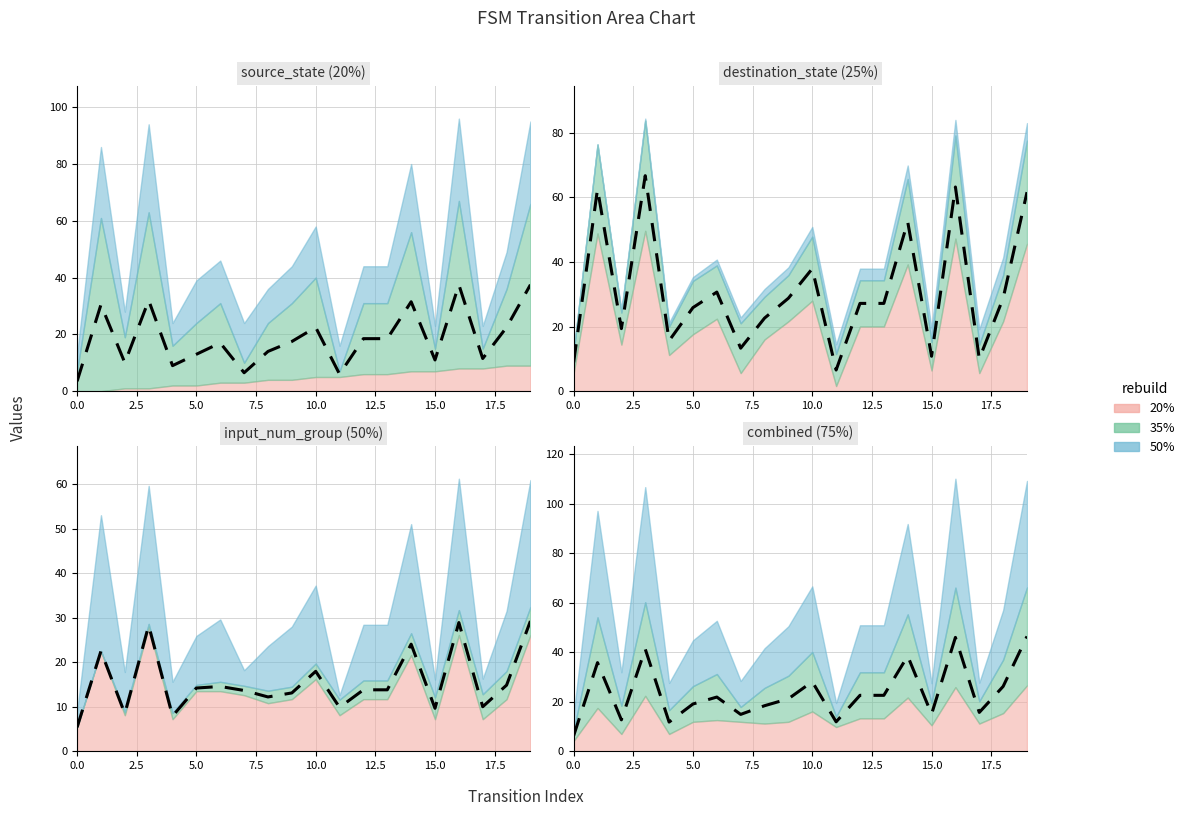

Between 5 and 19, which series saw the biggest shift?

destination_state